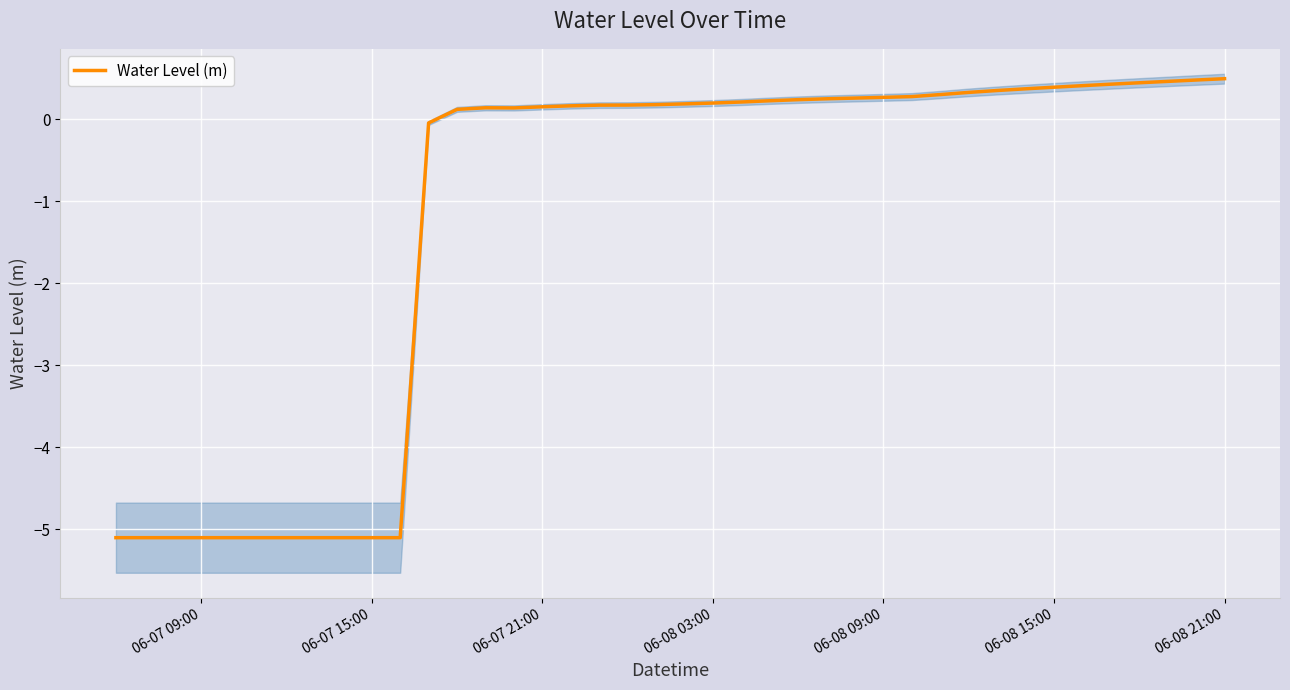

How many lines are shown in the chart?

1